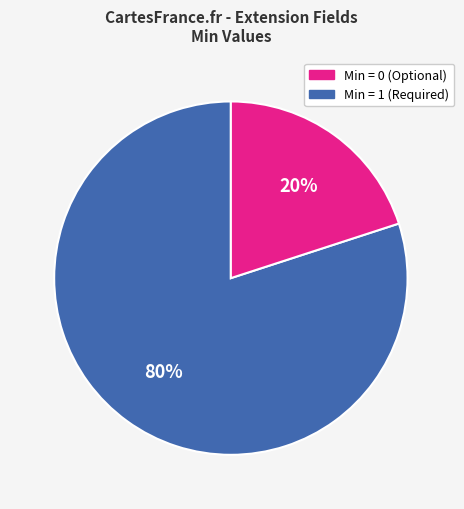

Does any single category account for the majority?

Yes